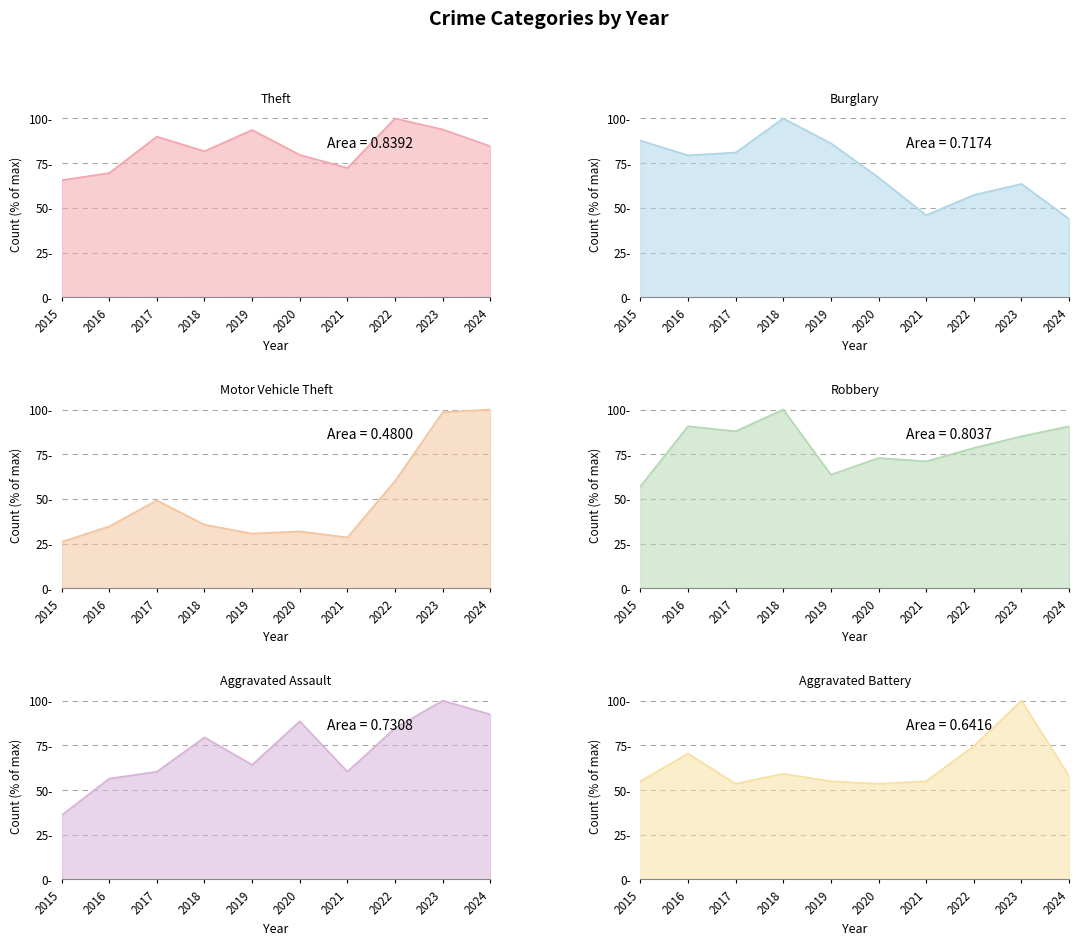

What are all the series names shown in the legend?

Theft, Burglary, Motor Vehicle Theft, Robbery, Aggravated Assault, Aggravated Battery